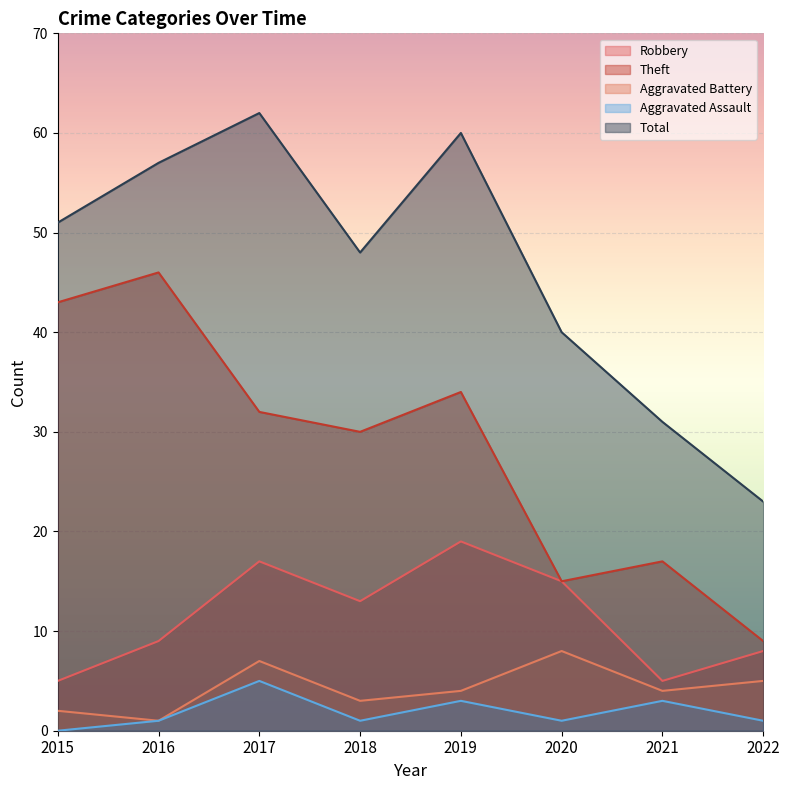

True or false: Aggravated Assault has more than 1 points higher than both neighbors.

True